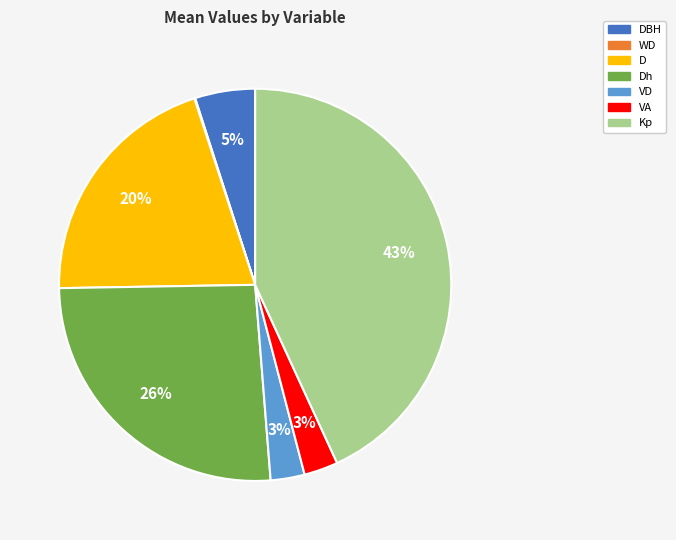

What is the ratio of the value at Dh to the value at DBH?

5.2